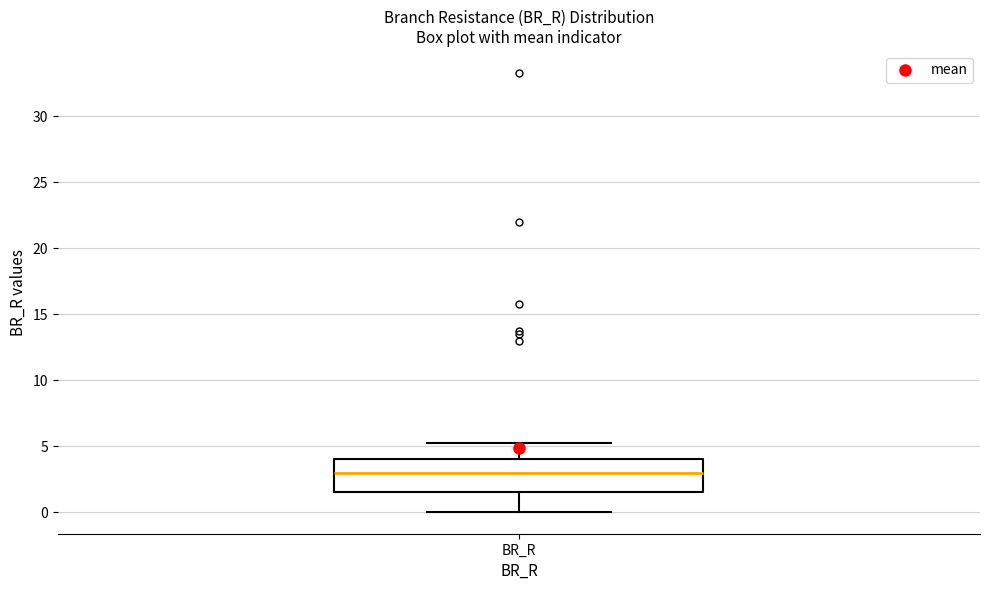

Where is the lower edge of the box for BR_R on the y-axis? The values are not printed on the chart, so give them approximately, as read against the axis.

1.5